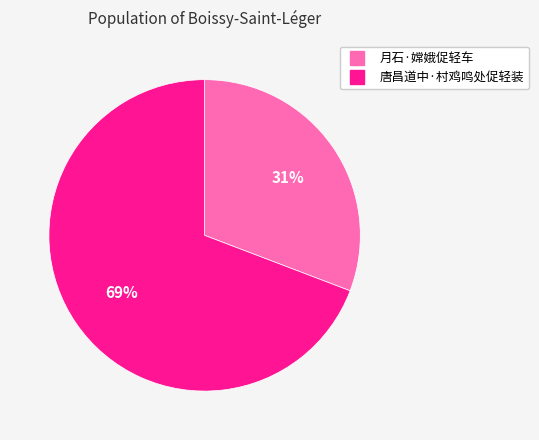

How many slices are in this pie chart?

2